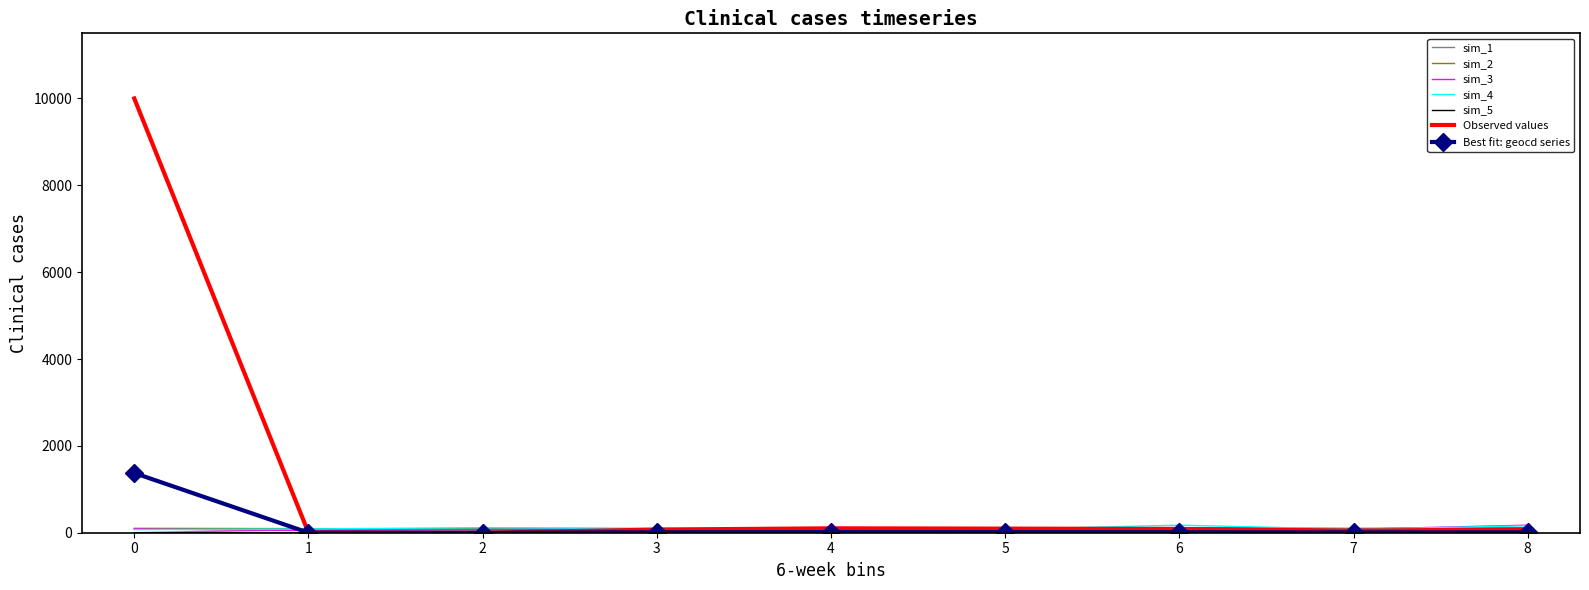

Which series has the largest range (max minus min)?

Observed values